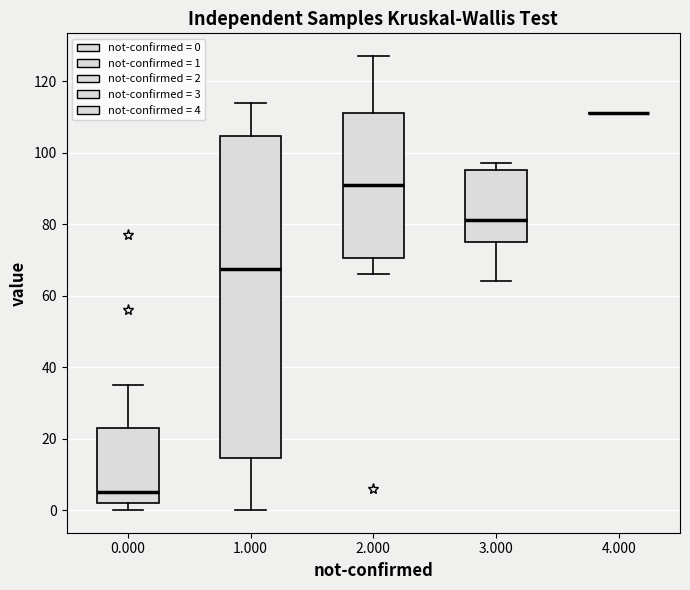

Reading left to right, transcribe this box plot: for each box, give where its median line is, the range the box spans, and where its two whiskers end, as read against the y-axis. The values are not printed on the chart, so give them approximately, as read against the axis.

0.000: median 6, box 2 to 24, whiskers 0 to 36
1.000: median 68, box 14 to 104, whiskers 0 to 114
2.000: median 92, box 70 to 112, whiskers 66 to 128
3.000: median 82, box 76 to 96, whiskers 64 to 98
4.000: box collapsed to a line at 112, whiskers 112 to 112